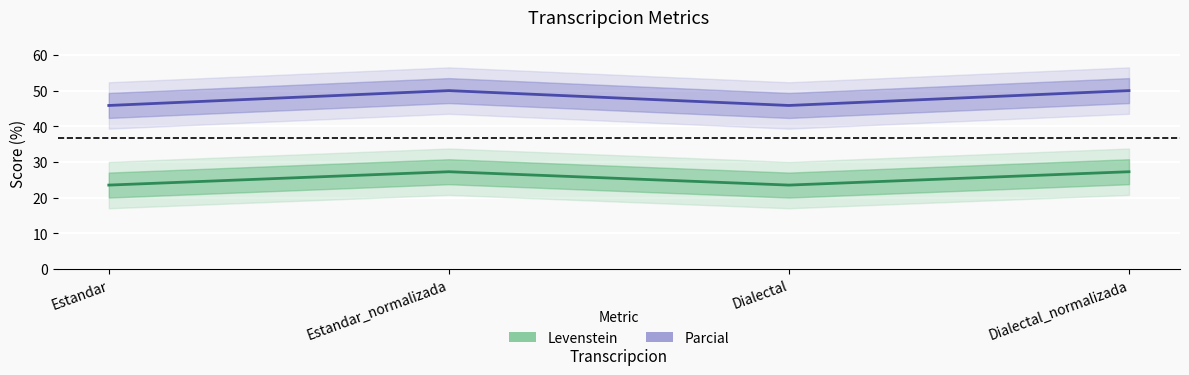

What is the spread (max minus min) of values at Estandar_normalizada?

22.7